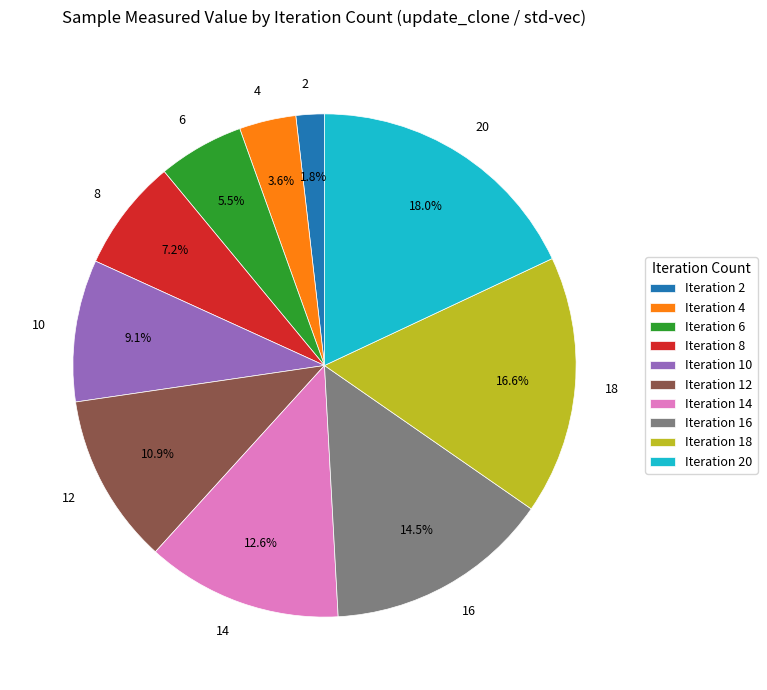

Which has a higher value, 8 or 2?

8